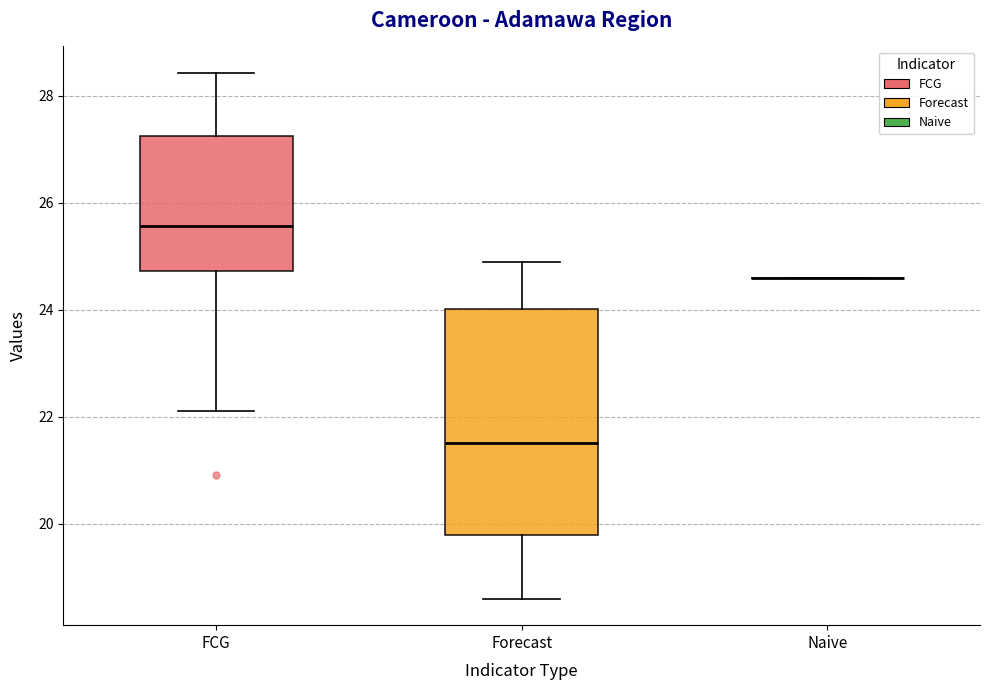

Comparing the boxes themselves (not the whiskers), which one is the tallest?

Forecast